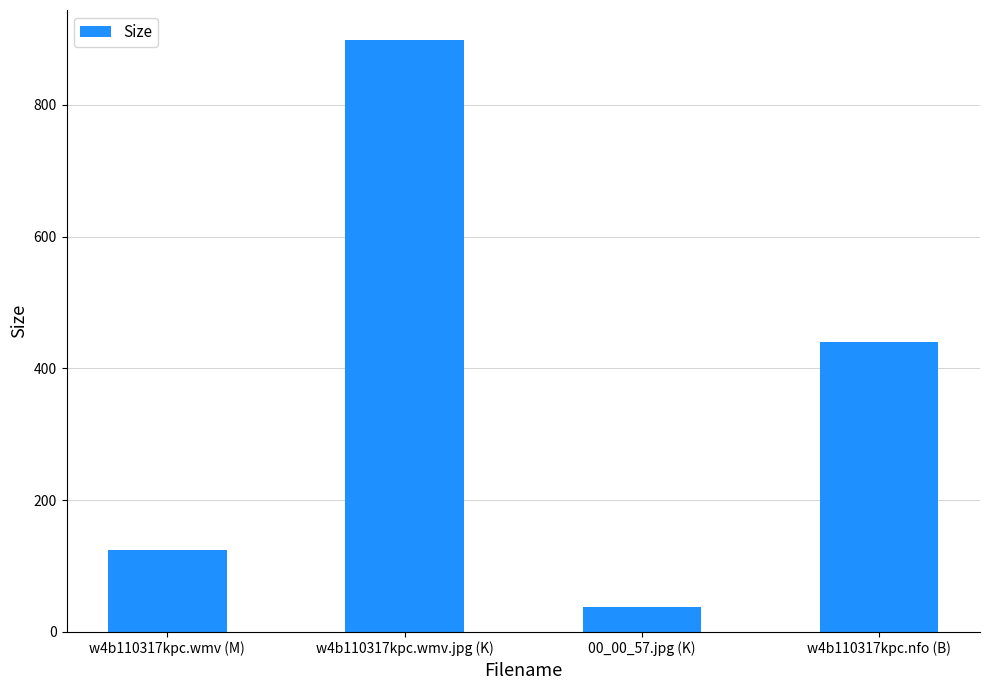

What is the average value?

375.3